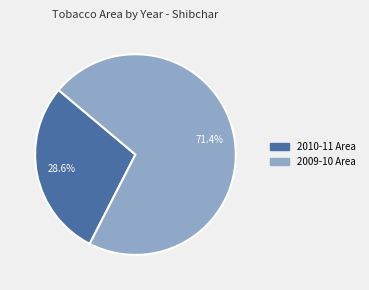

To the nearest percent, what is the average slice percentage?

50%